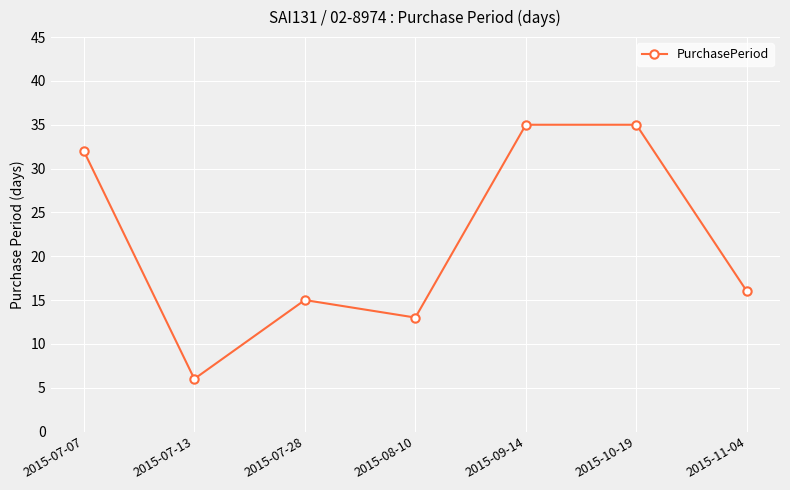

What is the label of the 3rd point from the left?

2015-07-28